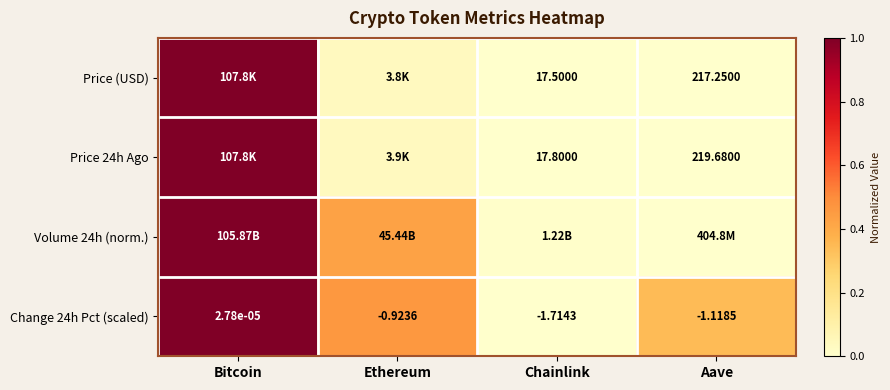

At which label does Change 24h Pct (scaled) reach its minimum?

Chainlink